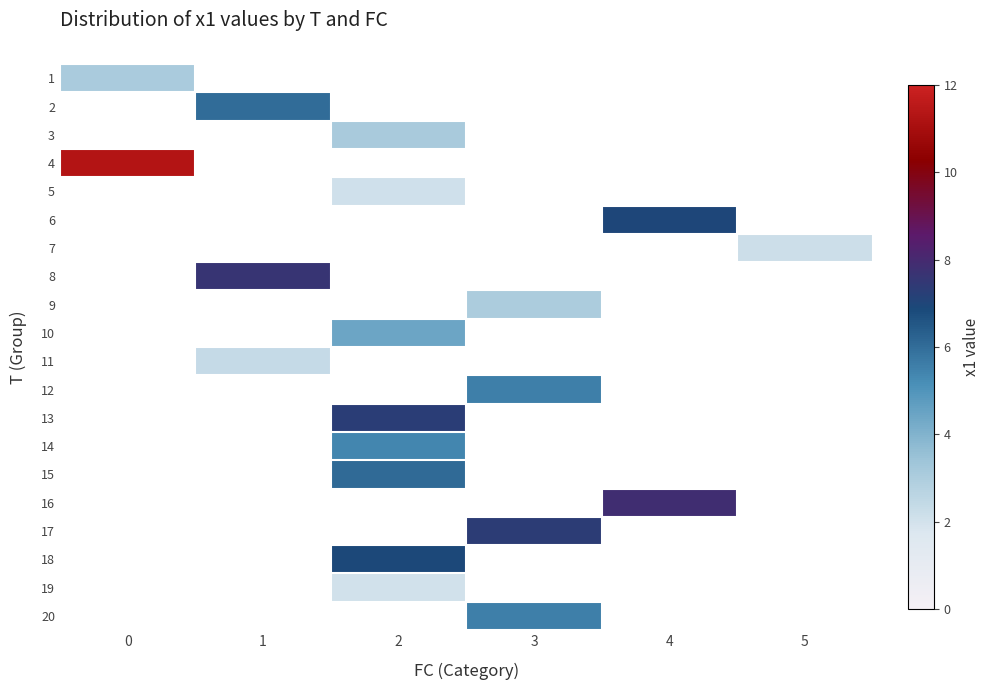

At which category does the chart reach its minimum across all series?

2